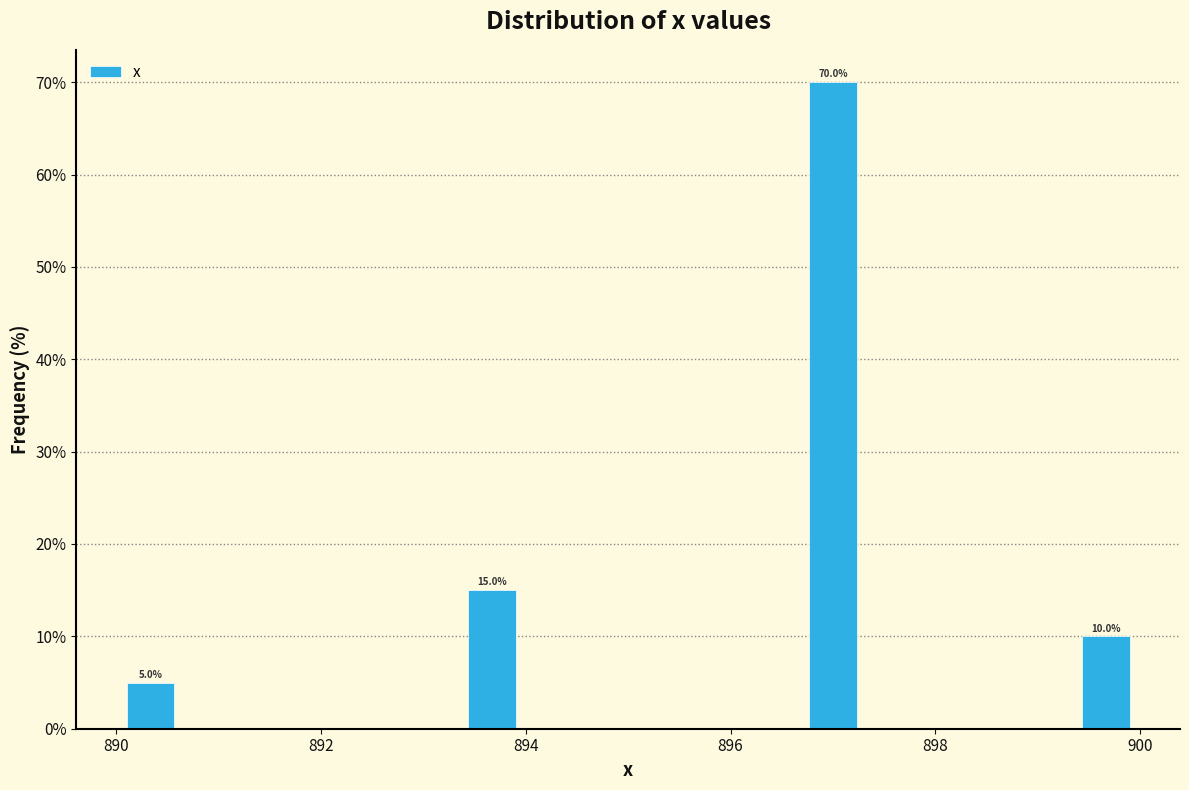

Read against the x-axis, roughly where is the centre of the tallest bar?

897.0